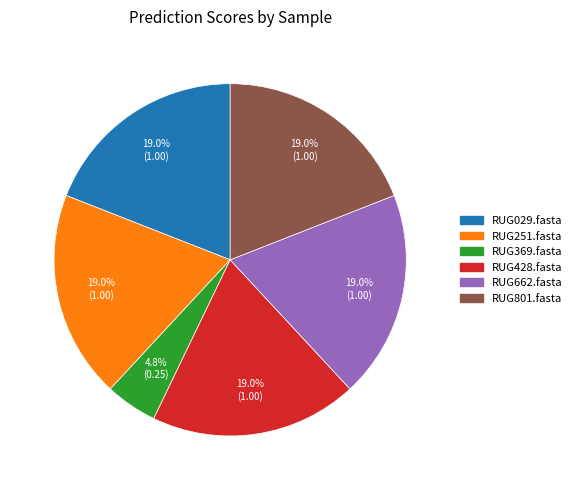

What is the ratio of the value at RUG029.fasta to the value at RUG662.fasta?

1.0